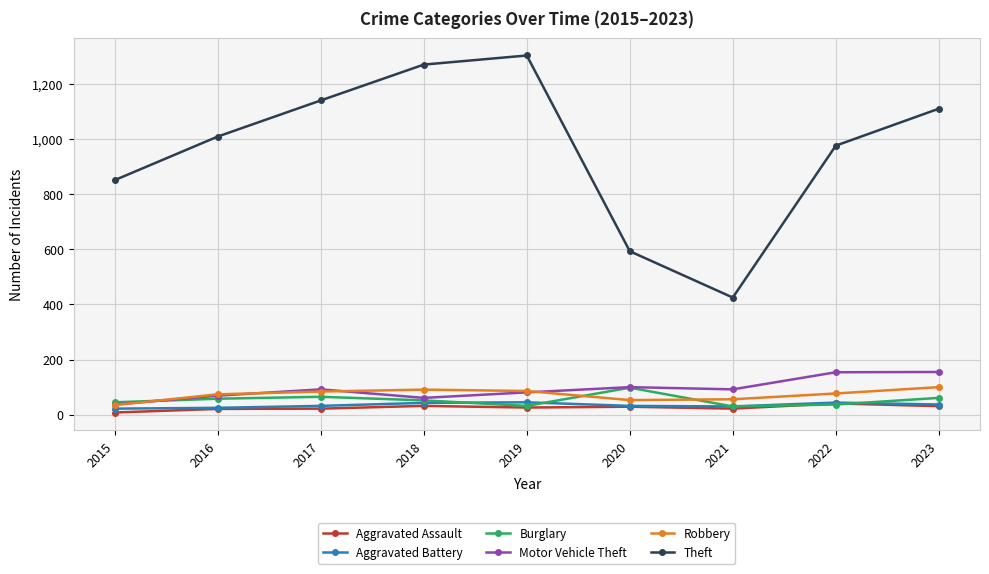

Does the chart have visible grid lines?

Yes